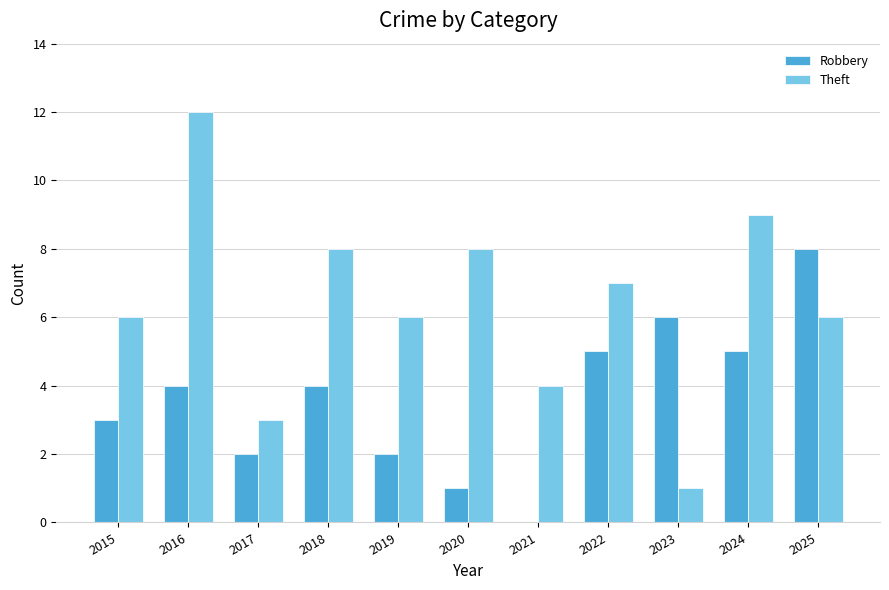

Reading right to left, what are all the values shown in this chart?

Robbery: 2025=8	2024=5	2023=6	2022=5	2021=0	2020=1	2019=2	2018=4	2017=2	2016=4	2015=3
Theft: 2025=6	2024=9	2023=1	2022=7	2021=4	2020=8	2019=6	2018=8	2017=3	2016=12	2015=6